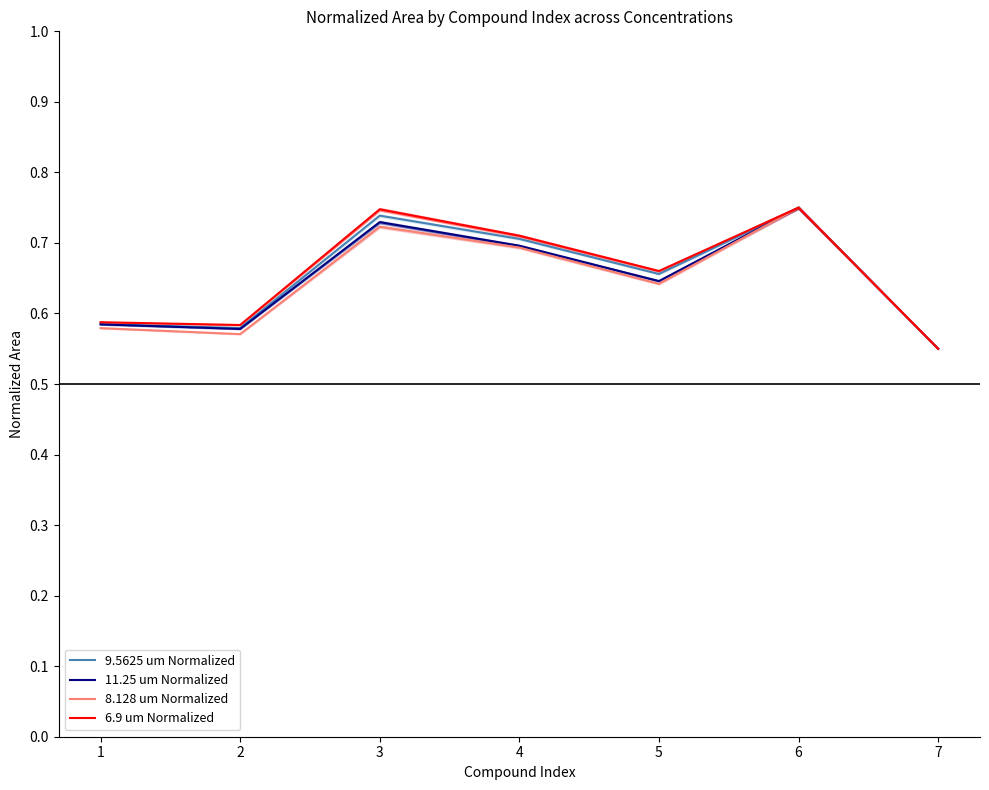

Is it true that 9.5625 um Normalized equals 0.7 at 4?

True